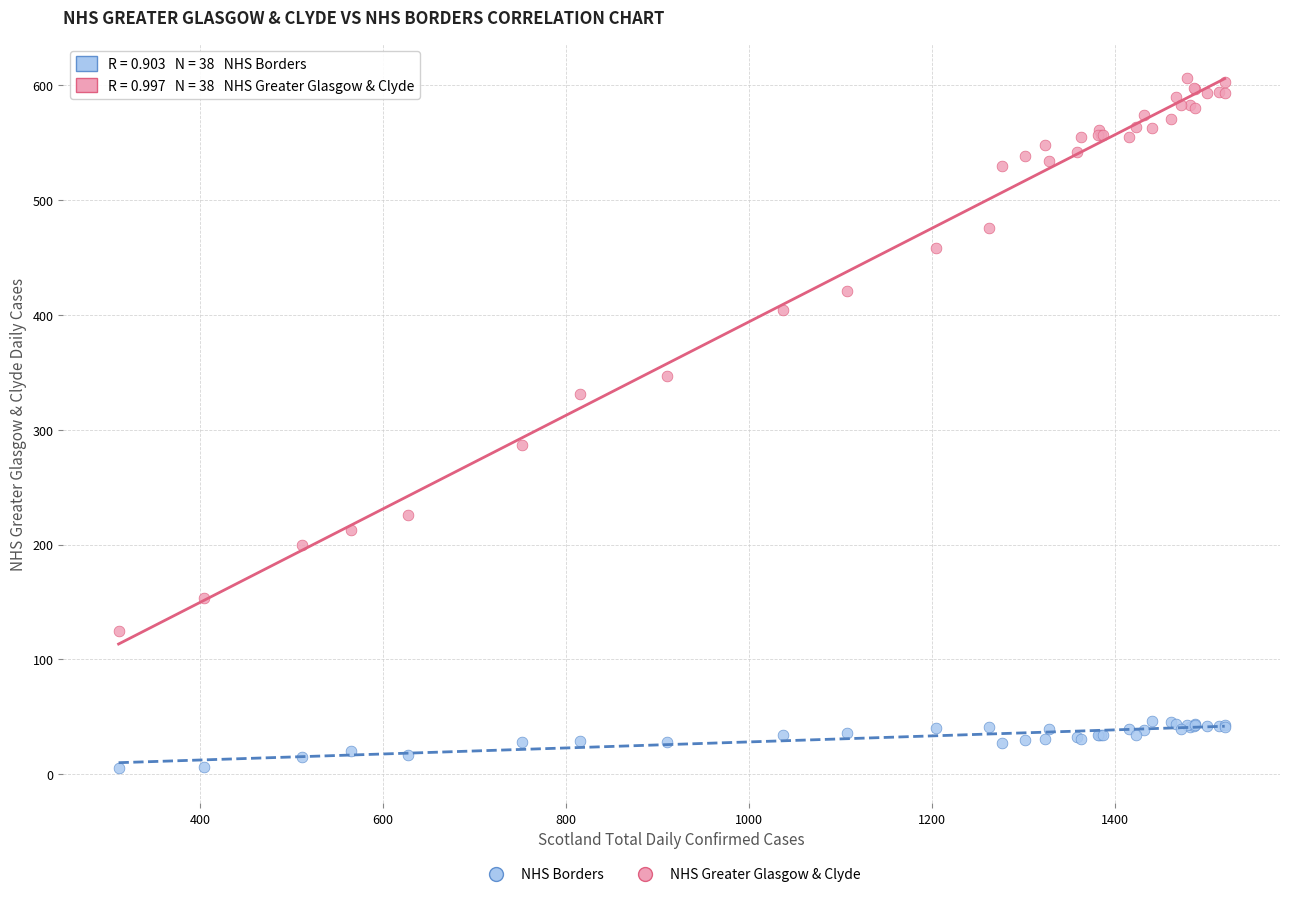

Which series contains the highest Y value?

NHS Greater Glasgow & Clyde